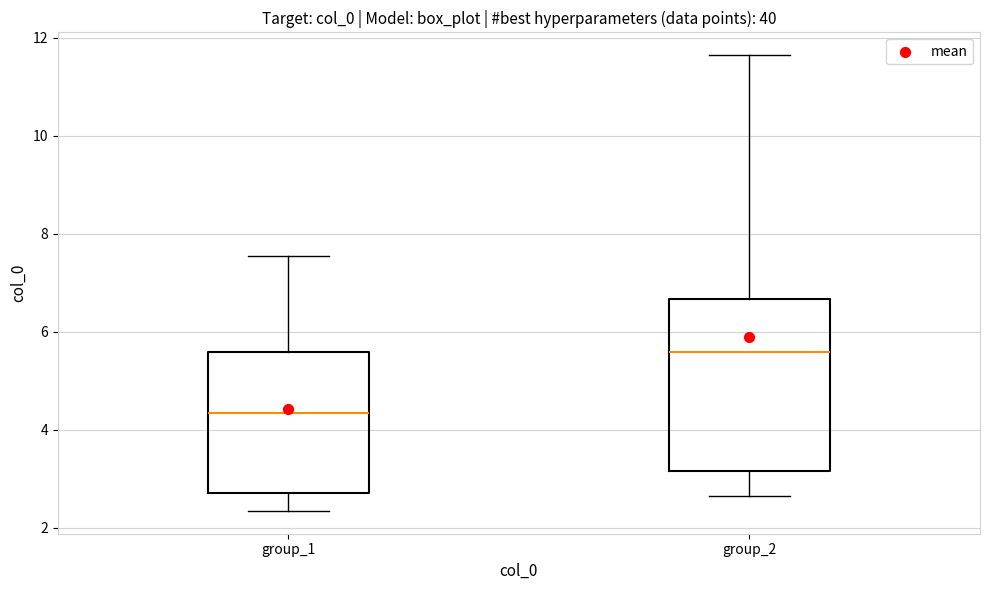

Where does the median line of the box for group_2 sit on the y-axis? The values are not printed on the chart, so give them approximately, as read against the axis.

5.6